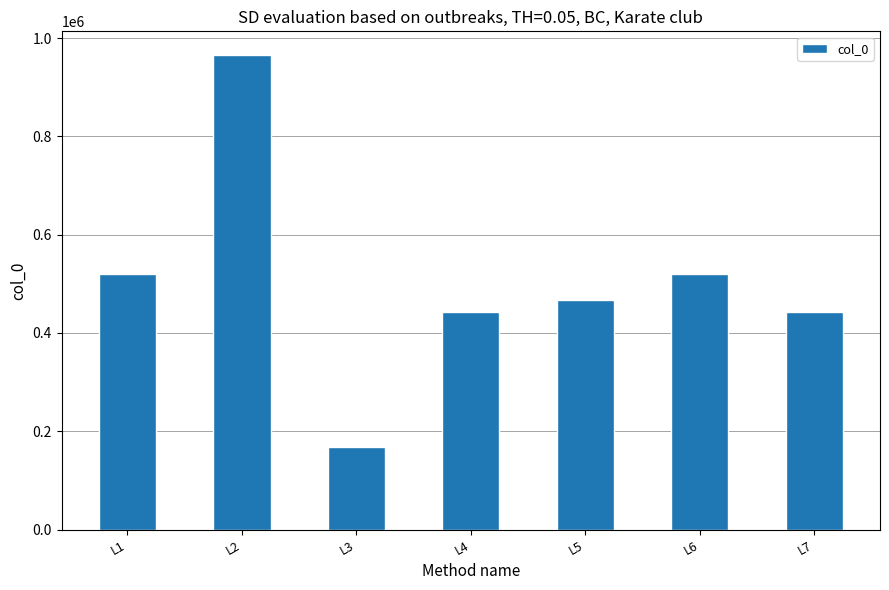

How many bars are there in total?

7